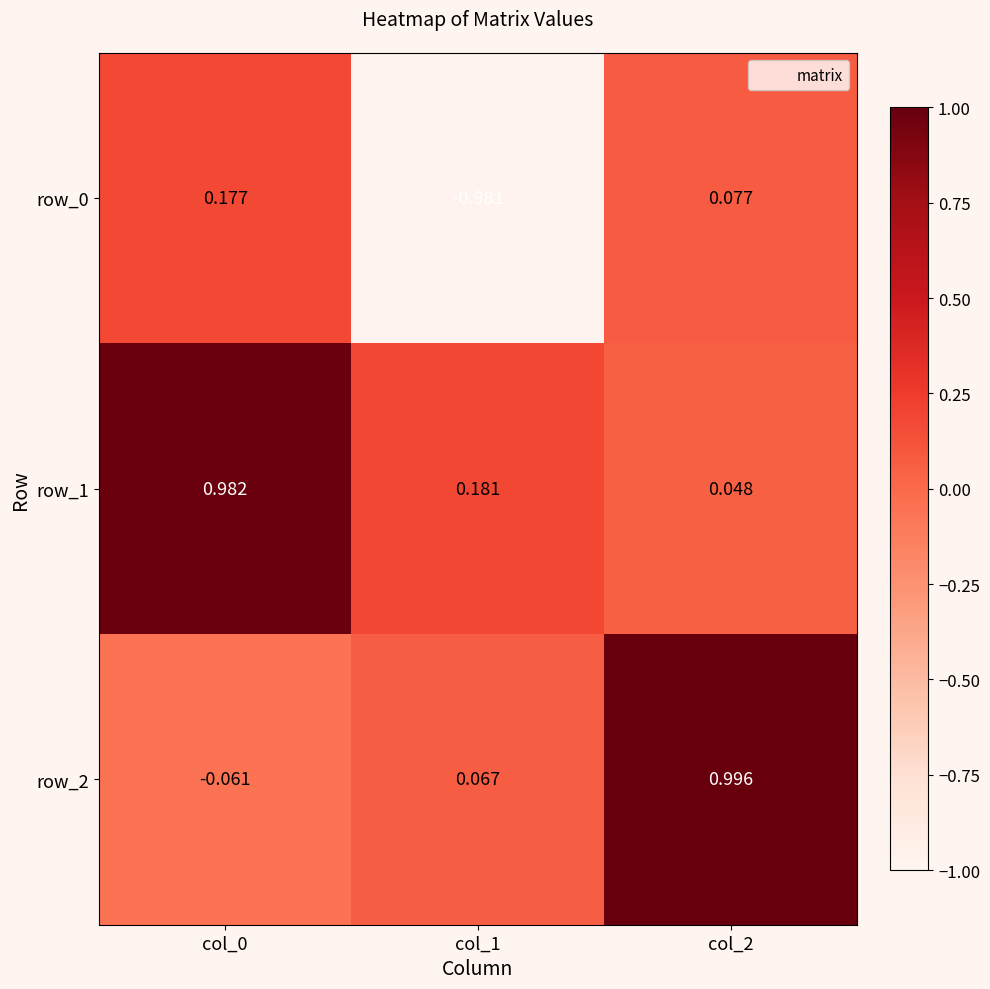

Is the value of row_1 at col_0 greater than the value of row_2 at col_0?

Yes